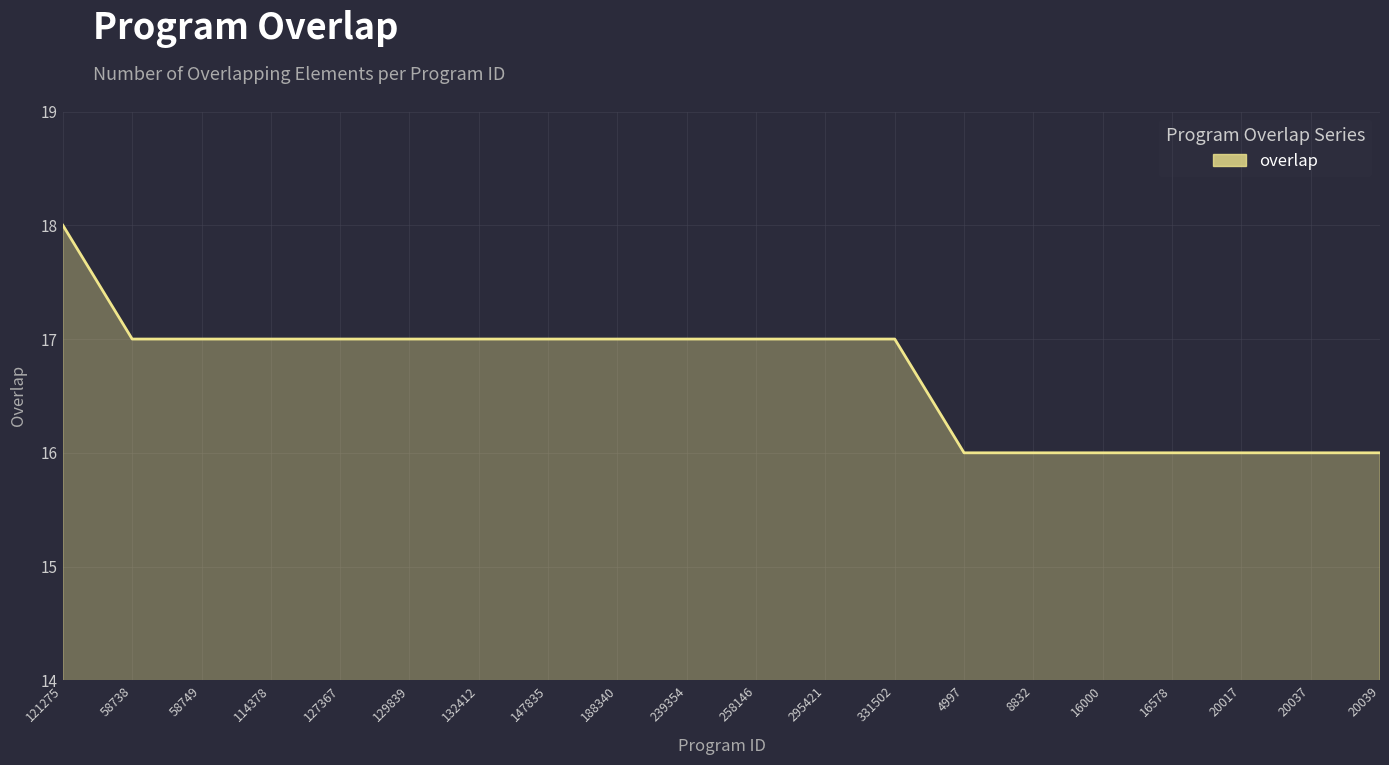

How many lines are shown in the chart?

1